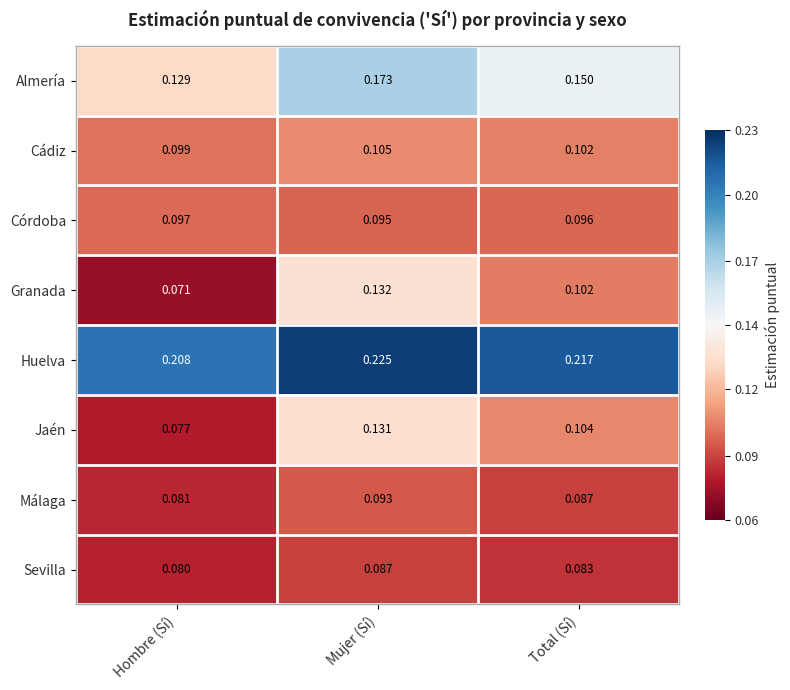

Which series has the widest spread of values?

Granada